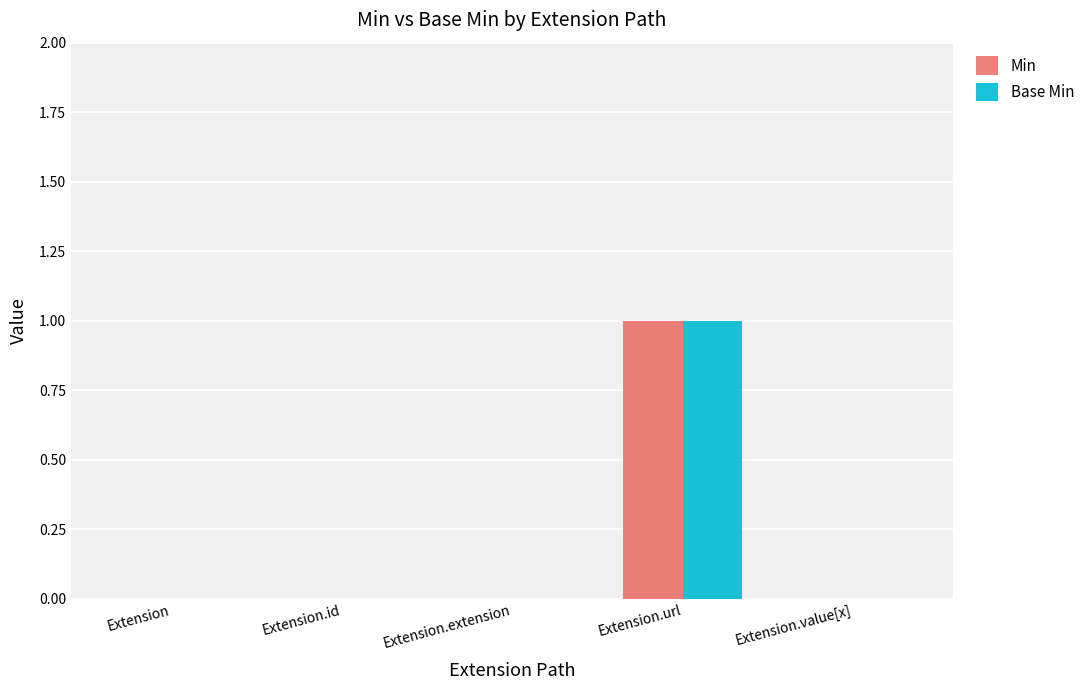

How many groups of bars are there?

5